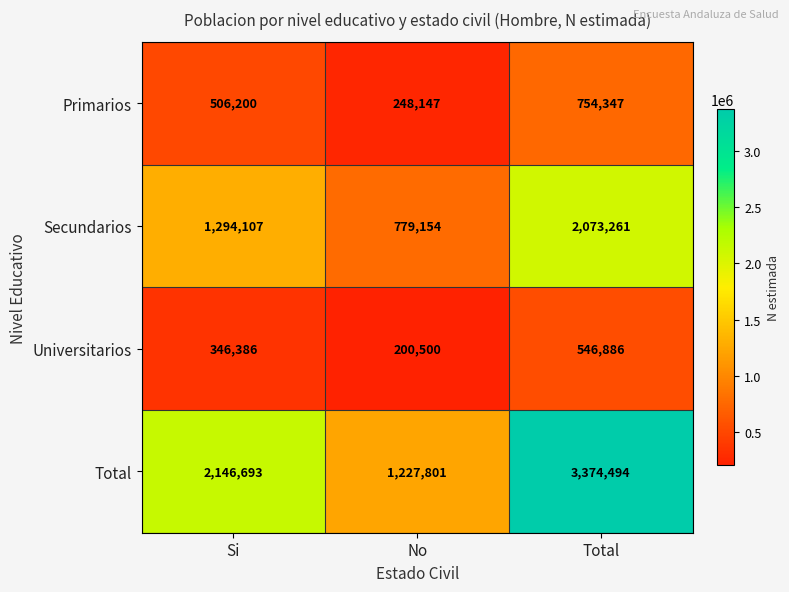

What is the spread (max minus min) of values at No?

1027301